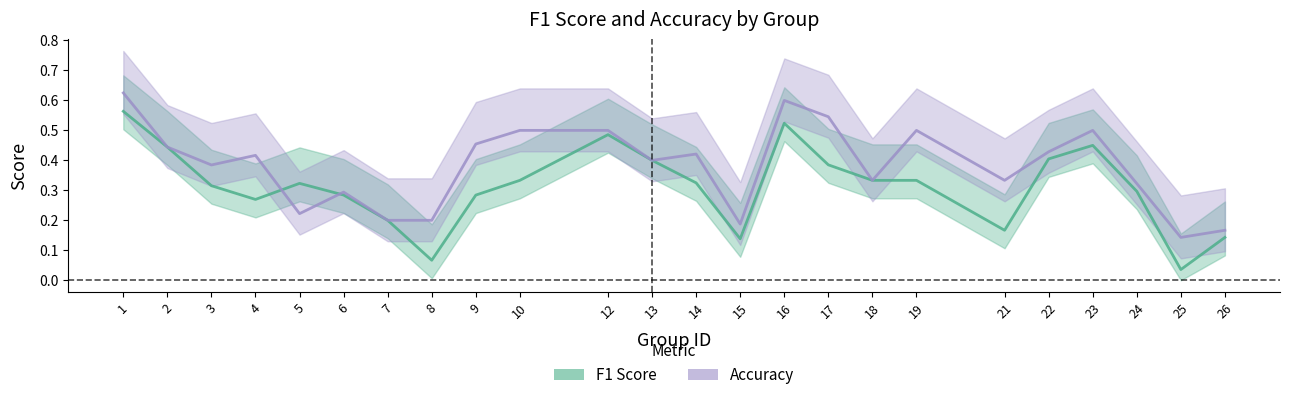

Is it true that accuracy_line equals 0.2 at 18?

False